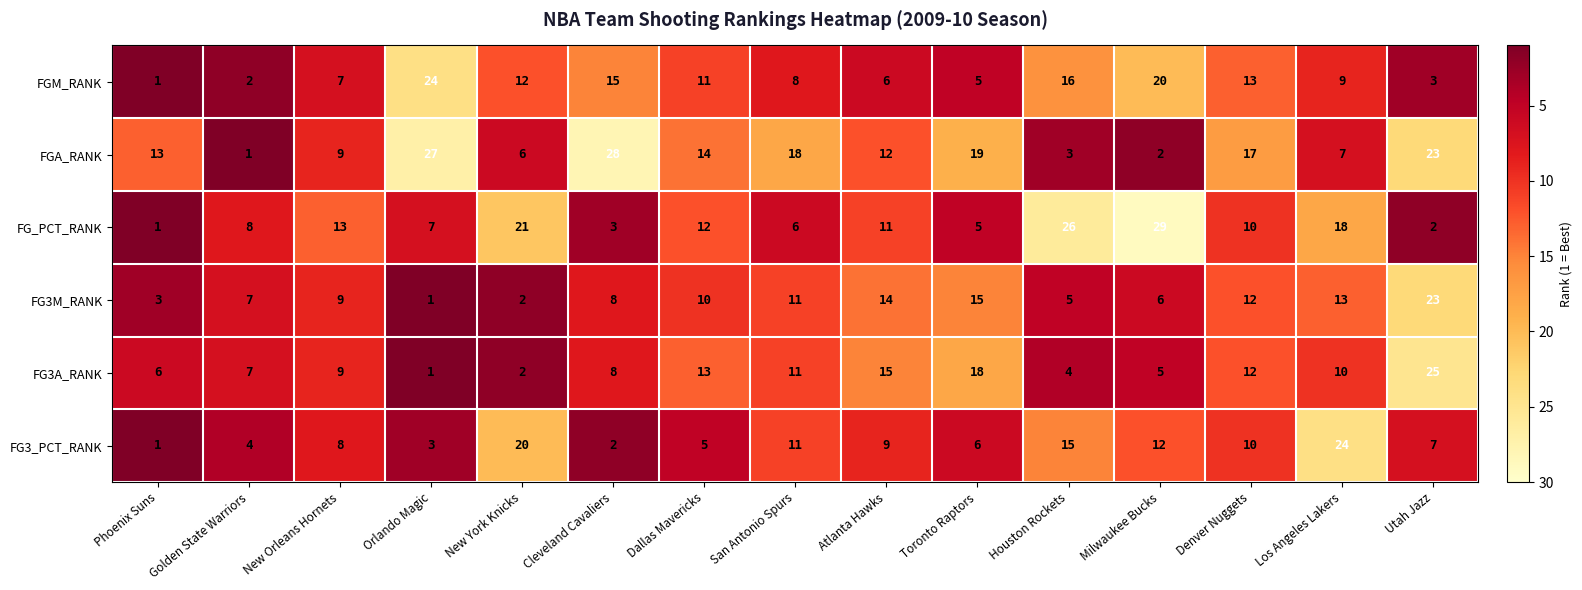

Which series has the widest spread of values?

FG_PCT_RANK